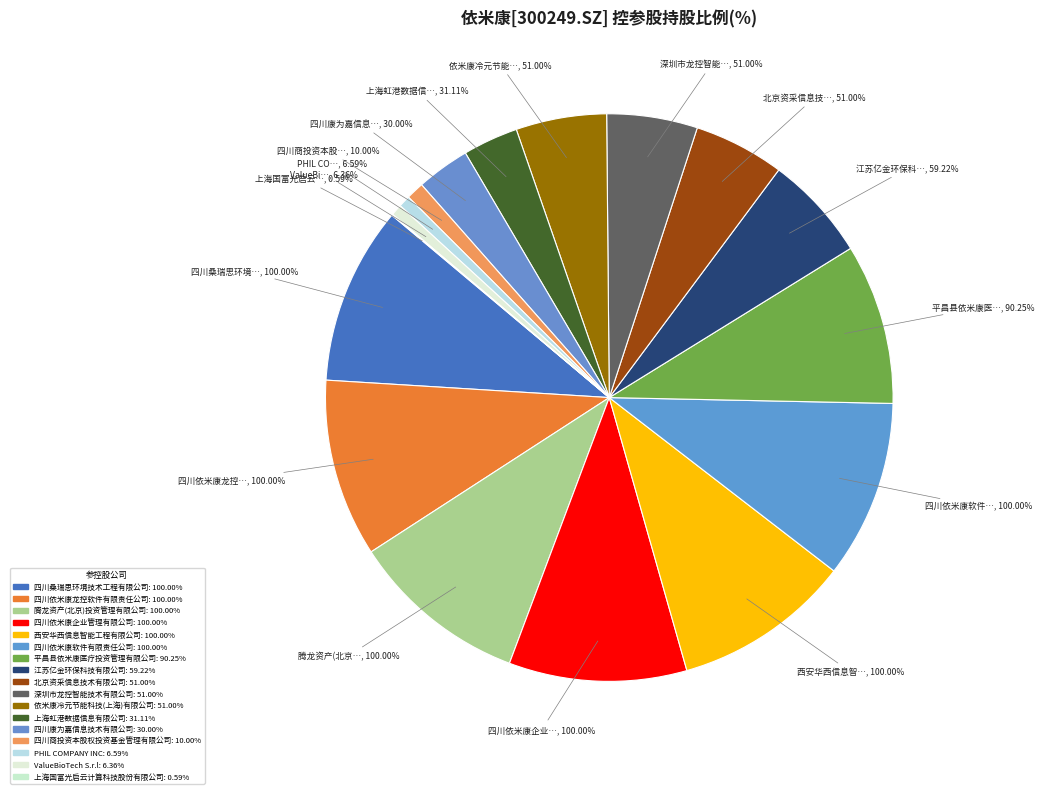

True or false: 腾龙资产(北京)投资管理有限公司 accounts for 10% of the total.

True